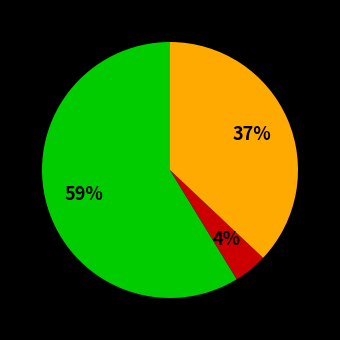

To the nearest percent, what is the average slice percentage?

33%